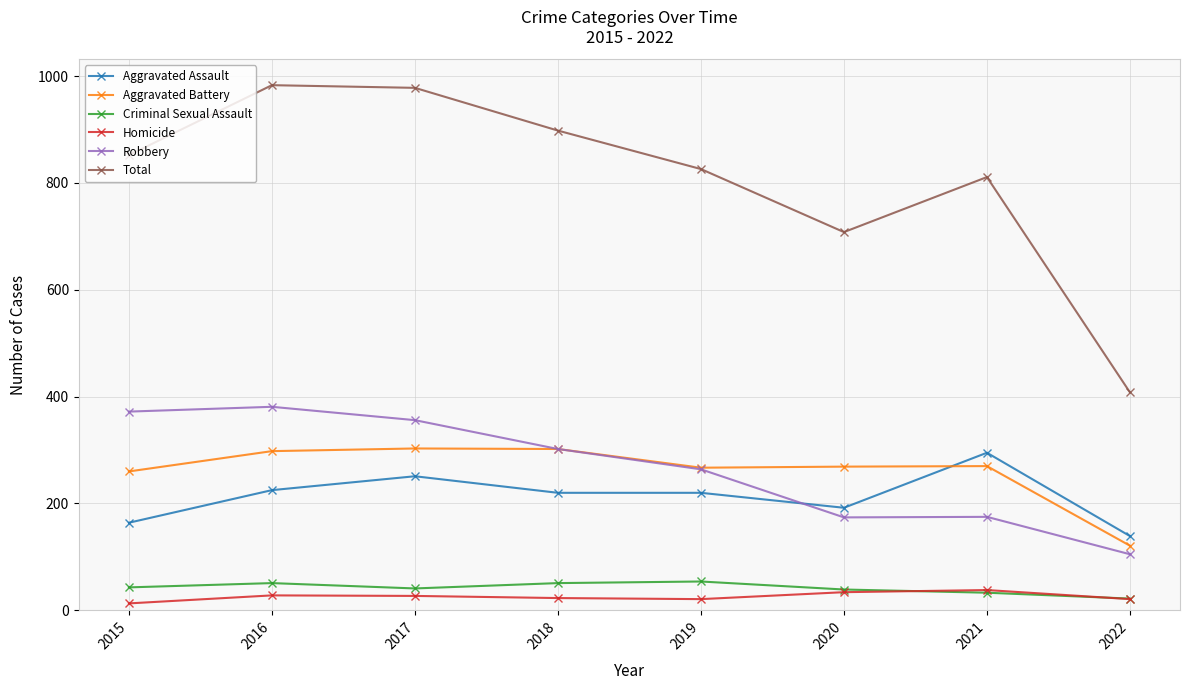

What is the value of the Homicide point at the 5th from the left?

21